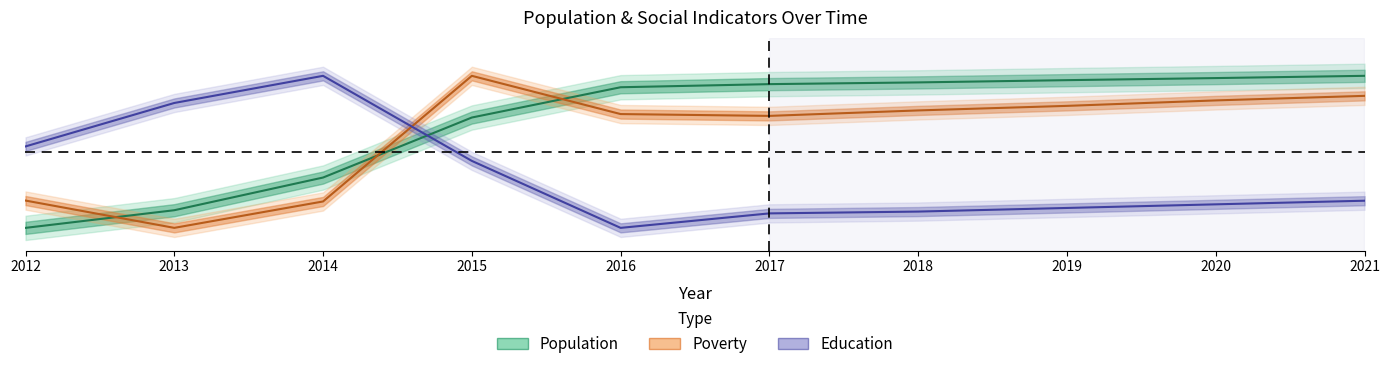

What is the maximum value for Education?

1.0